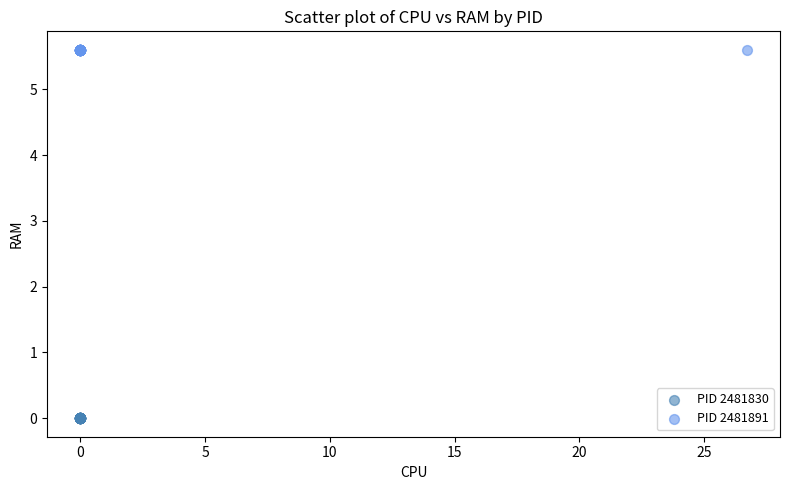

Which series reaches the maximum Y coordinate?

PID 2481891